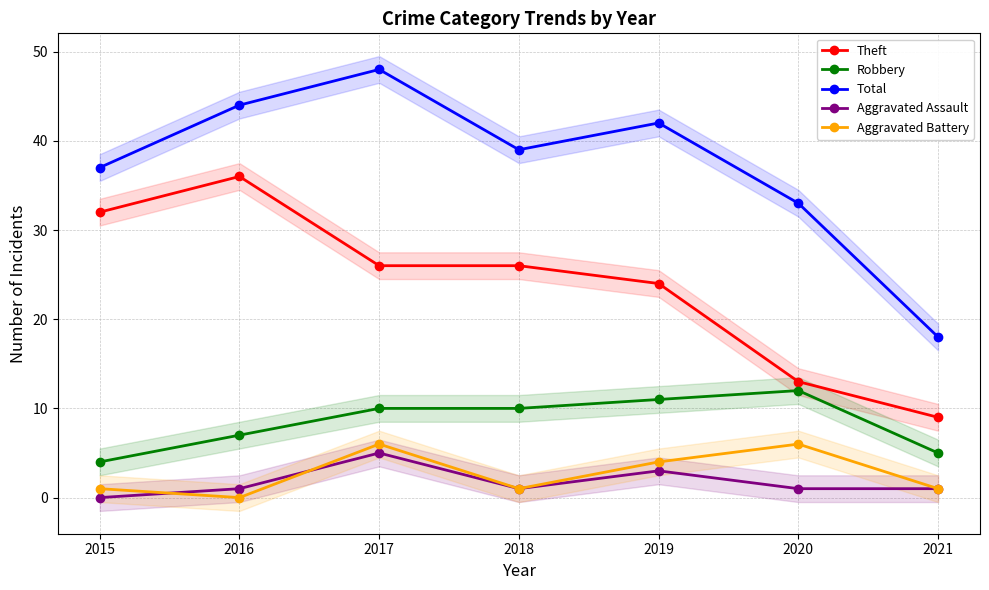

Count the Theft values in the range 13 to 32.

5